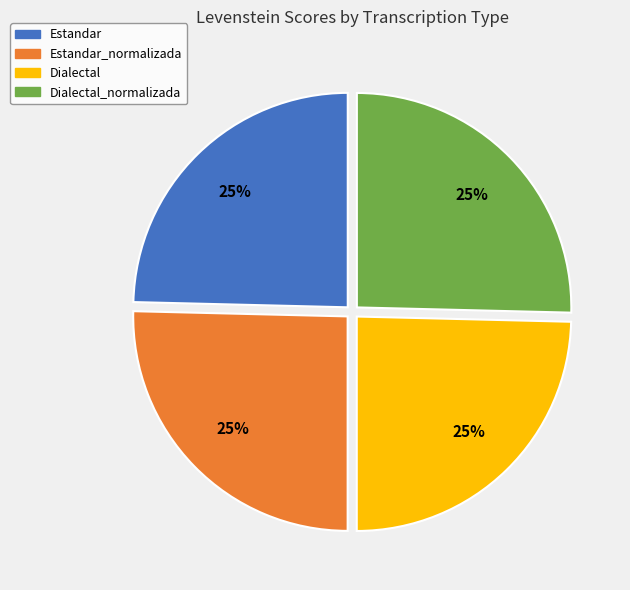

To the nearest percent, what is the average slice percentage?

25%